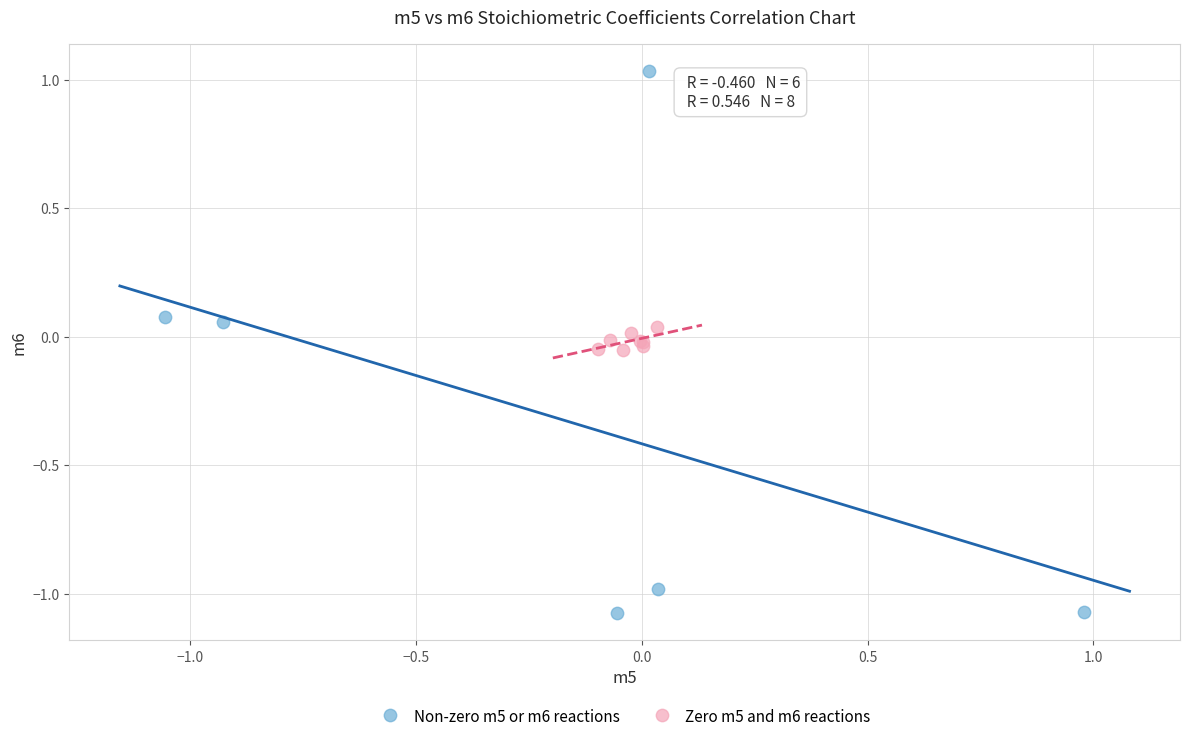

Which series has the largest Y range (max minus min)?

Non-zero m5 or m6 reactions